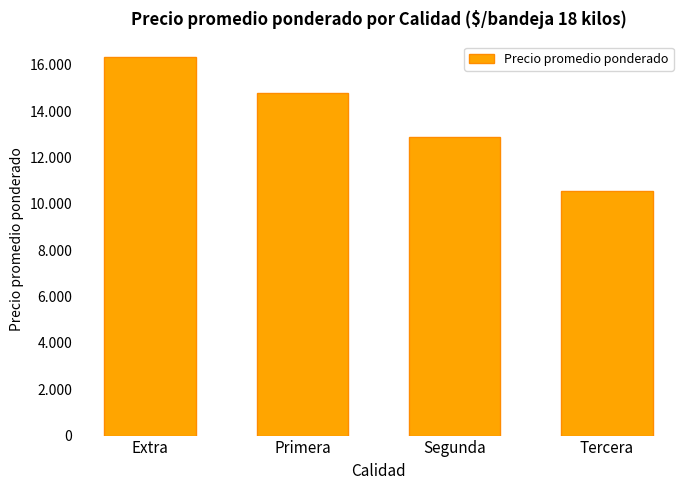

Does the chart contain any negative values?

No